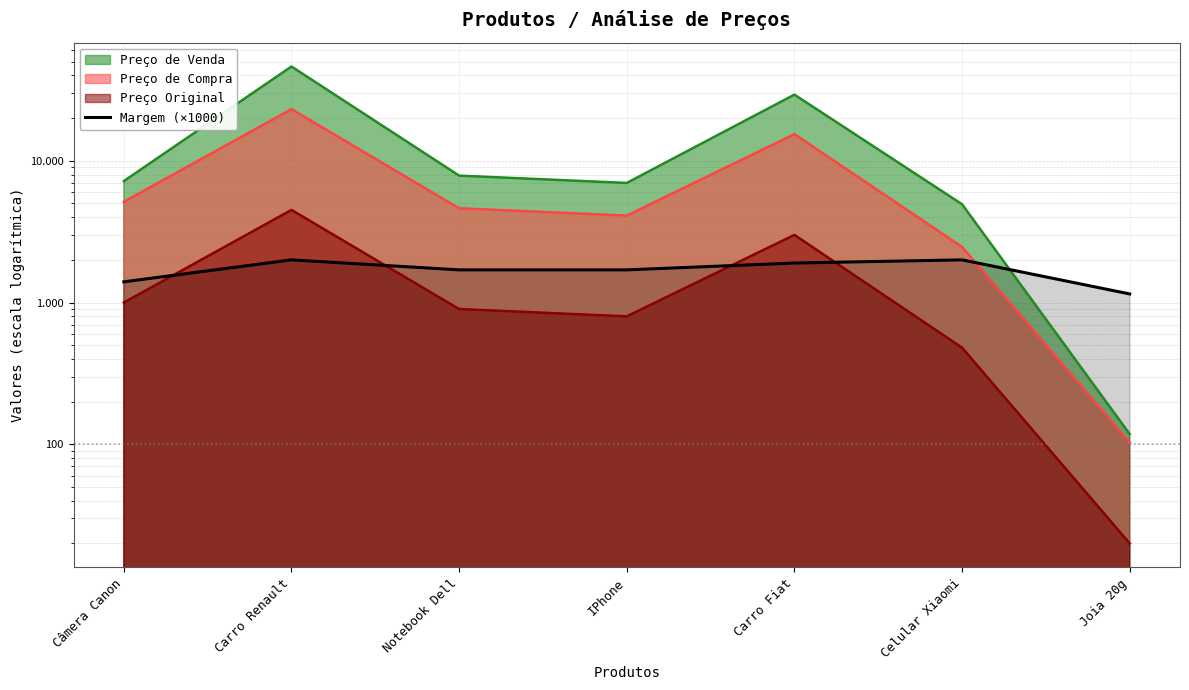

What is the change in value from Notebook Dell to Joia 20g?

-550